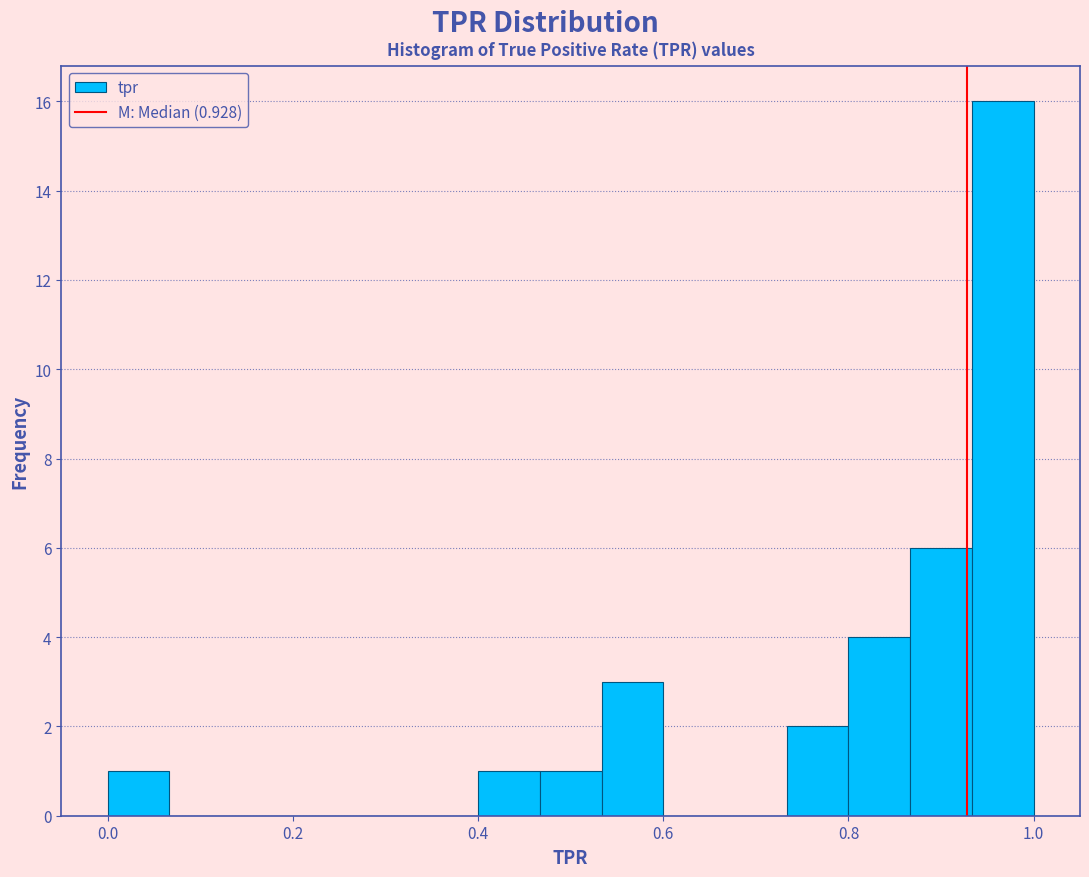

Read against the x-axis, roughly where is the centre of the tallest bar?

0.96